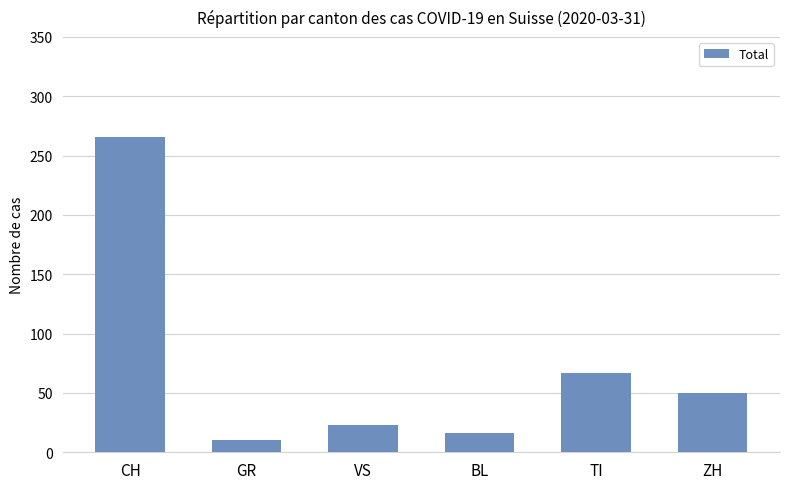

The value at VS is 40. True or false?

False